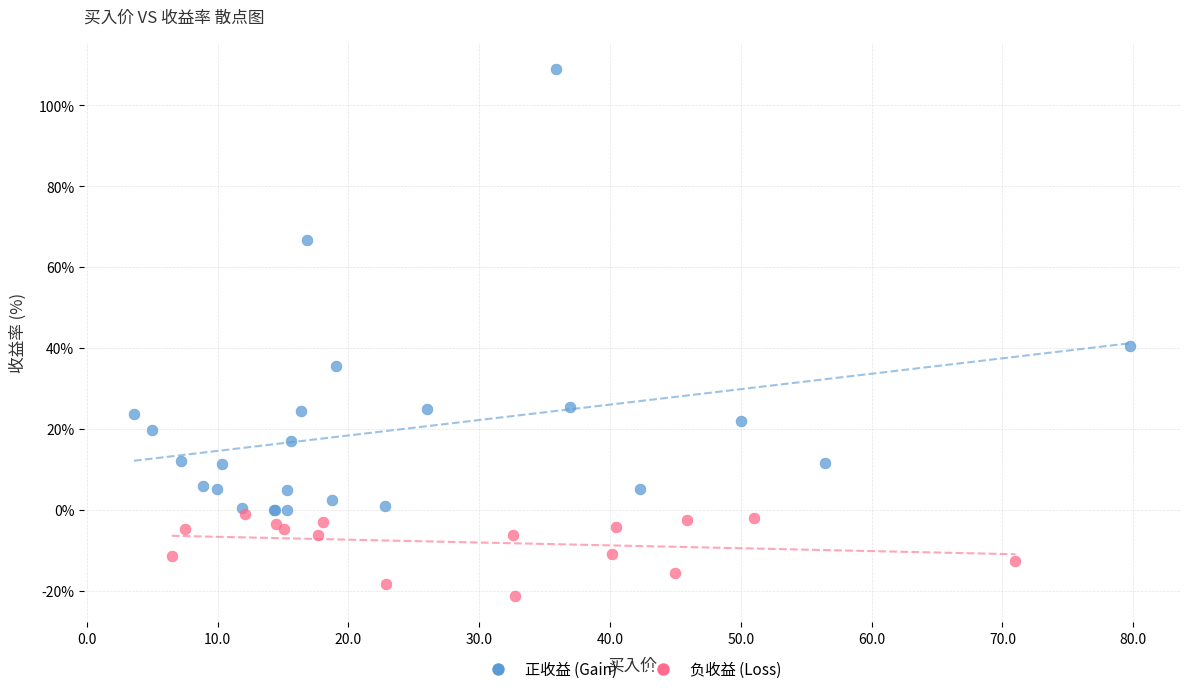

Which series reaches the maximum Y coordinate?

正收益 (Gain)